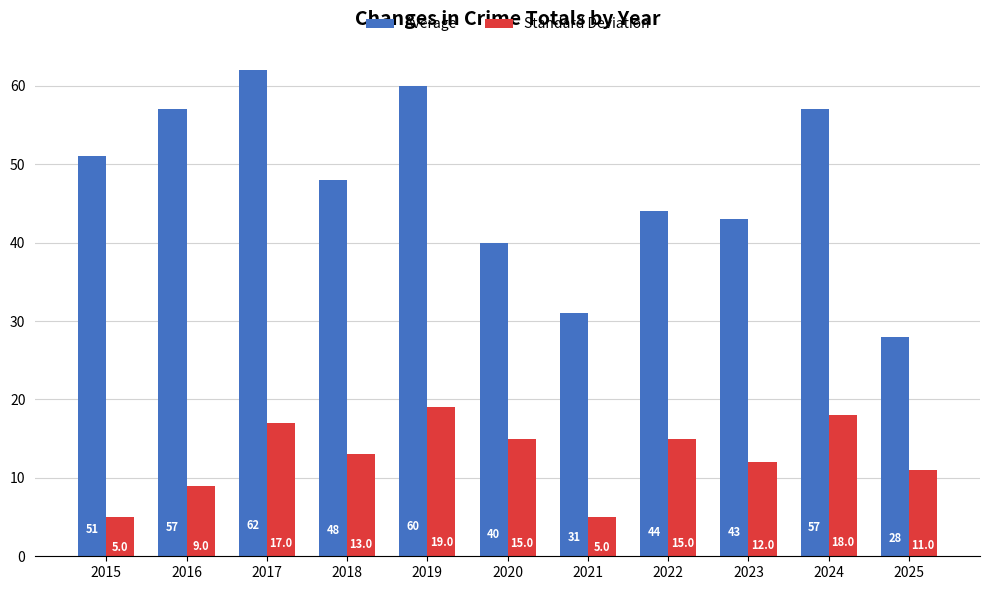

Which series has the largest range (max minus min)?

Average